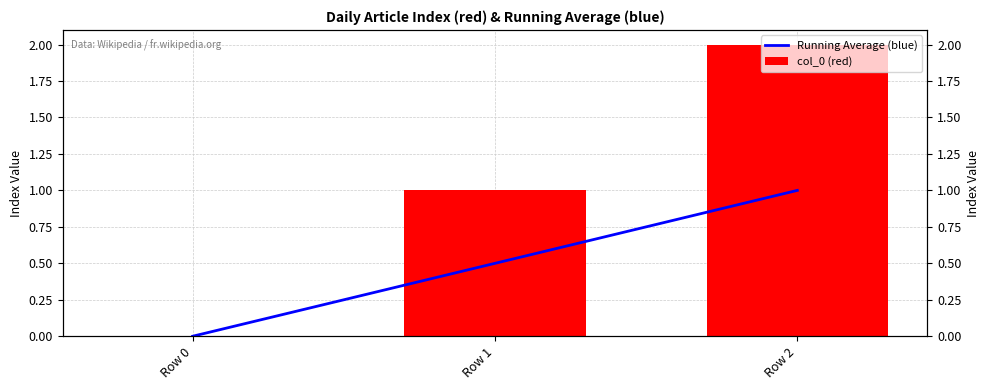

What is the difference between the highest and lowest values at Row 1?

0.5